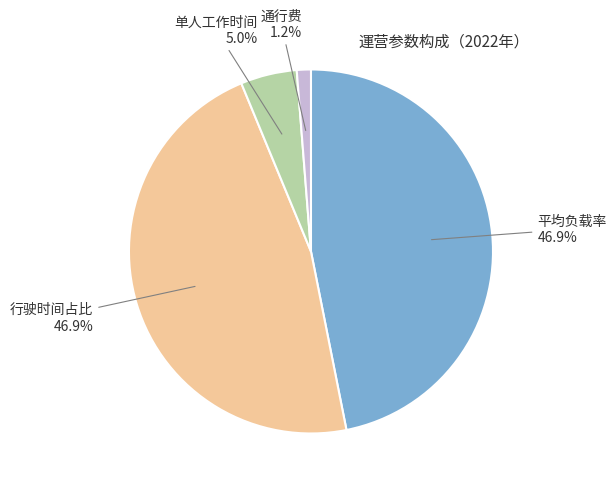

Does any single category account for the majority?

No